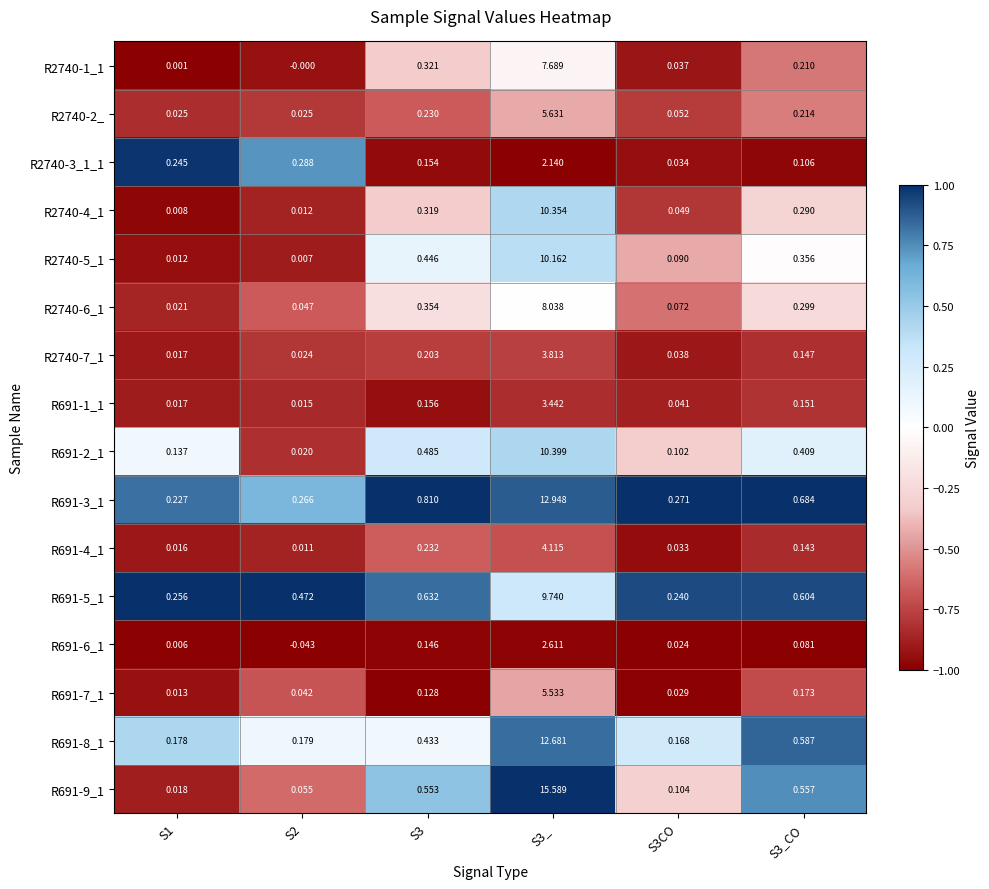

Is the value of R691-1_1 at S3_ greater than the value of R691-7_1 at S3_CO?

Yes